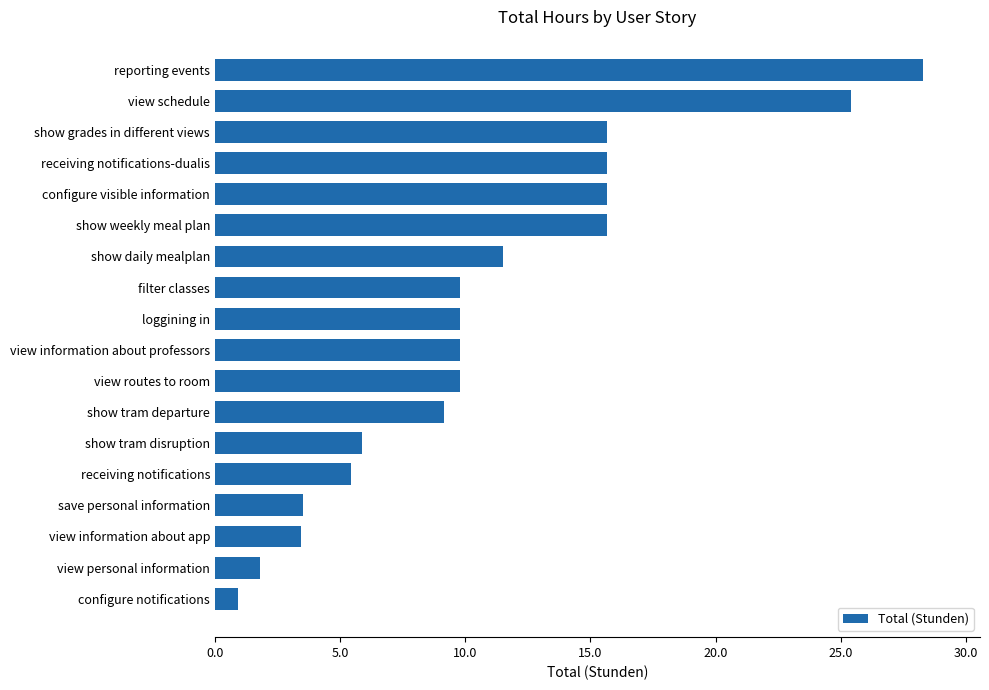

What is the difference between the maximum and minimum values?

27.4